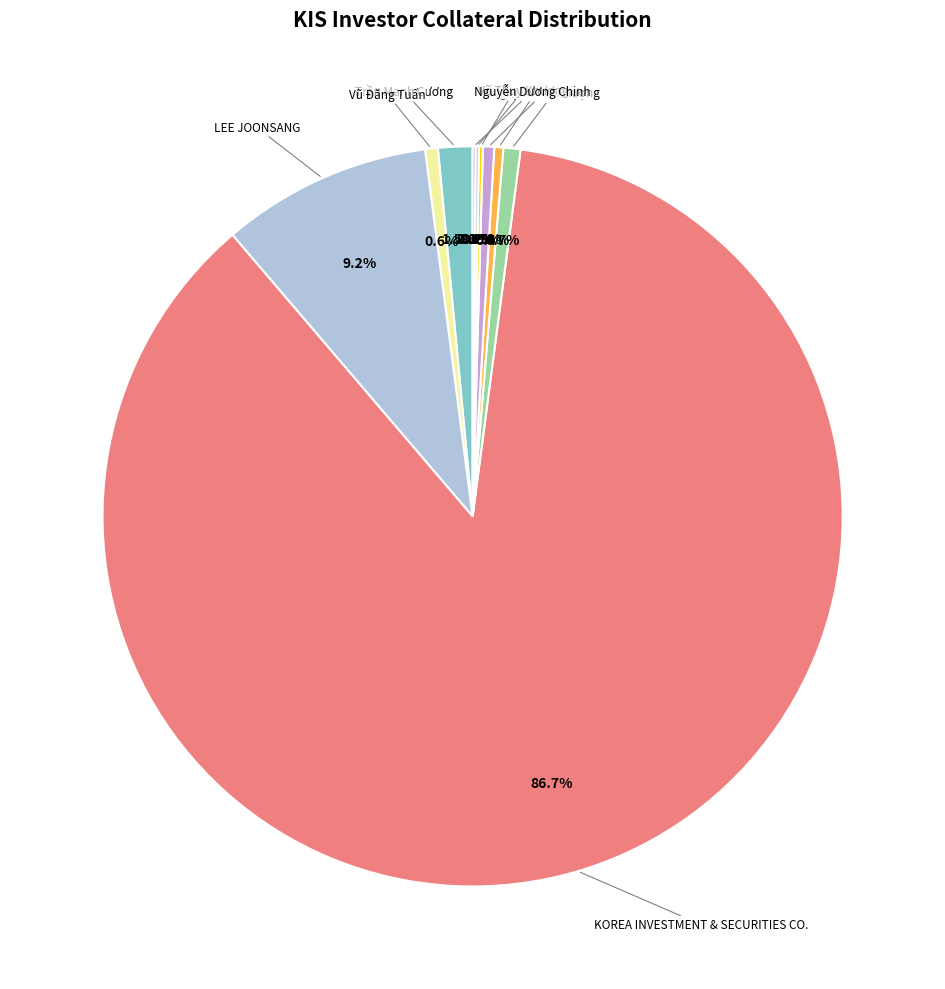

What is the largest slice in the pie chart?

KOREA INVESTMENT & SECURITIES CO.